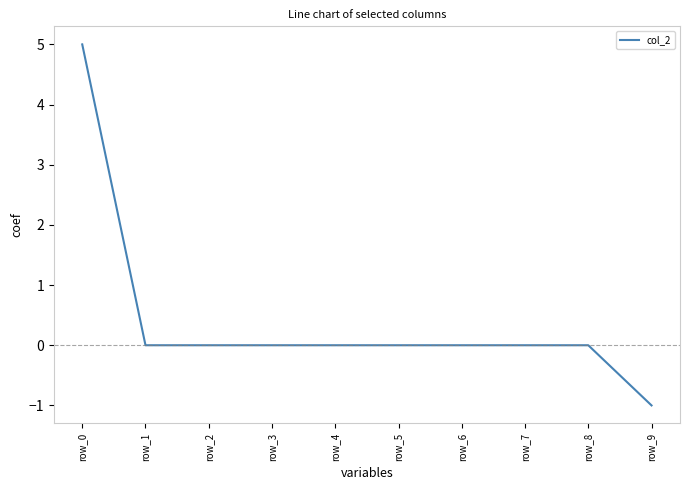

Is it true that the value at row_7 is 0?

True